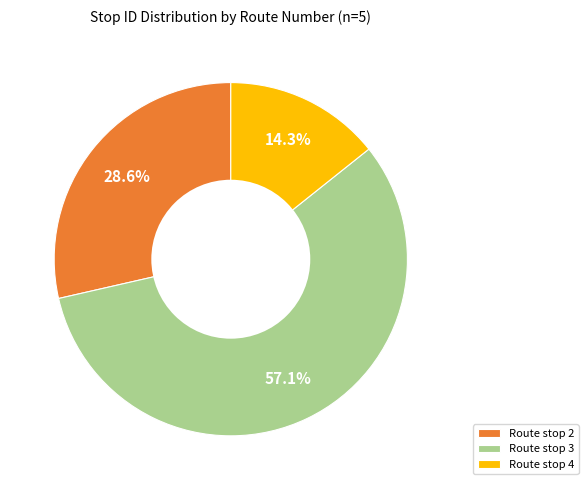

Count the number of slices in the pie.

3